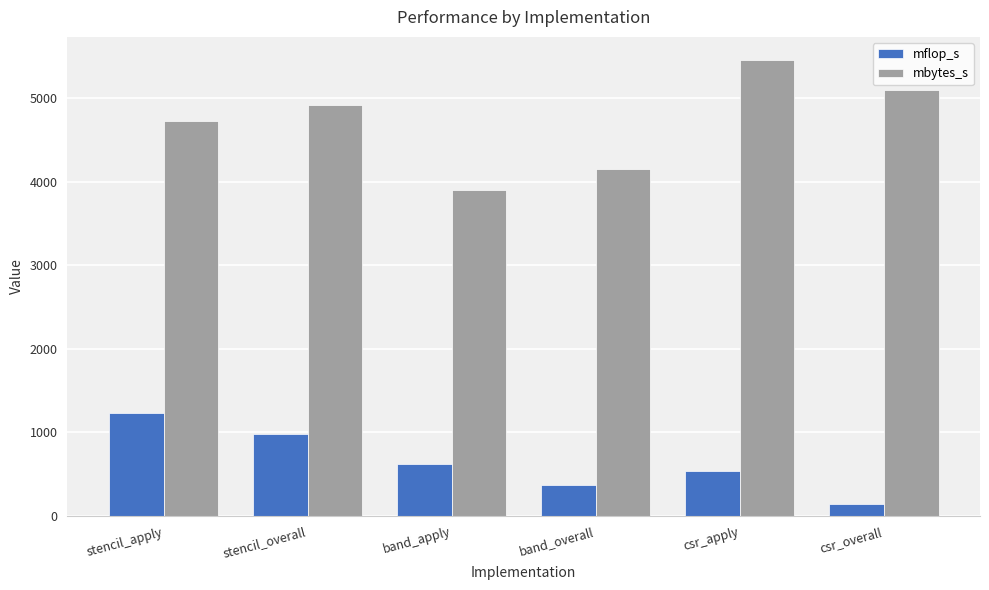

What are all the series names shown in the legend?

mflop_s, mbytes_s